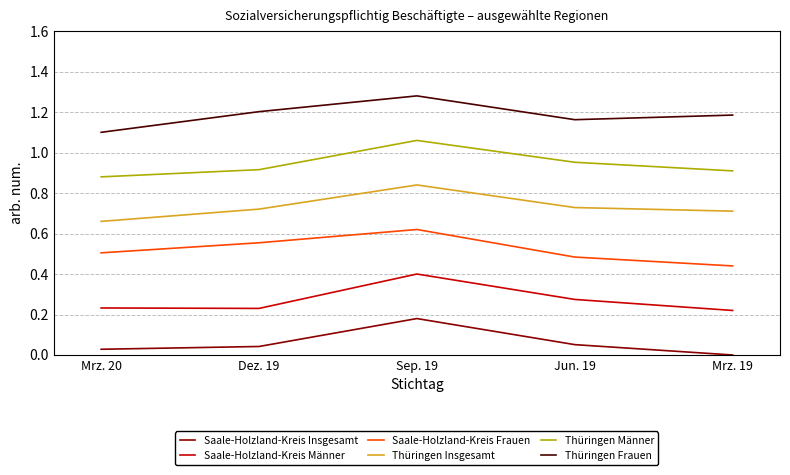

True or false: Saale-Holzland-Kreis Insgesamt has more than 0 interior local peaks.

True